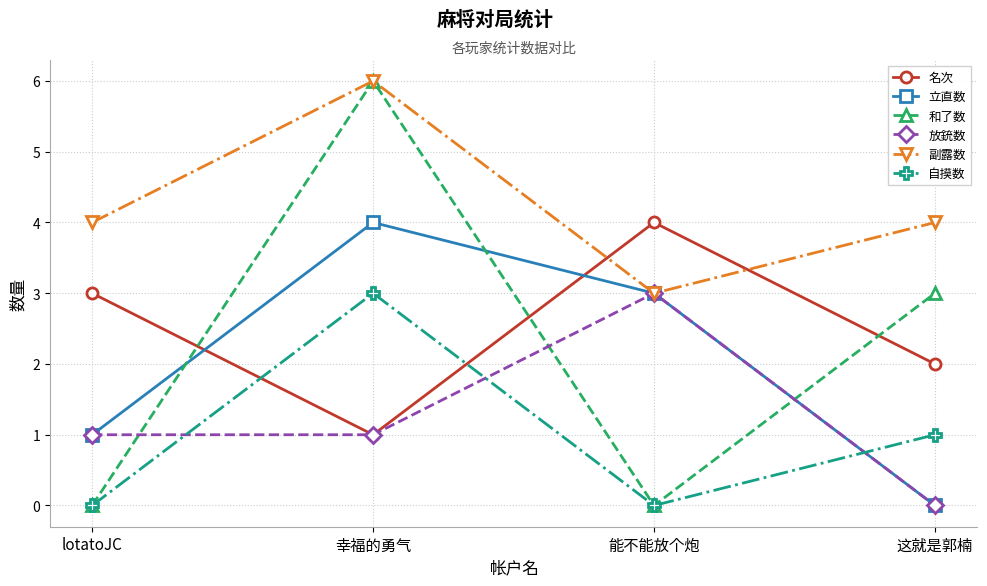

What is the difference between the 放銃数 values at 这就是郭楠 and 幸福的勇气?

1